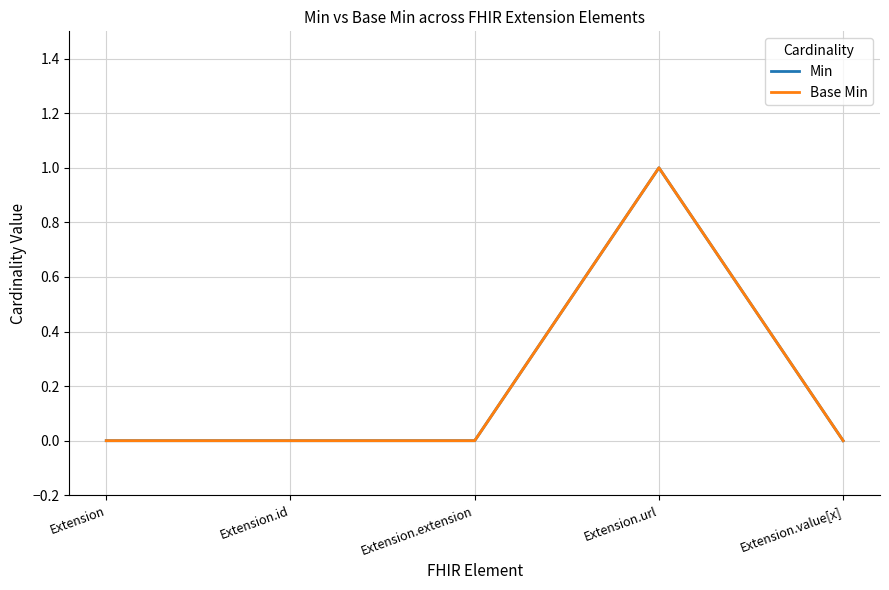

Rank the categories by Base Min value from lowest to highest.

Extension, Extension.id, Extension.extension, Extension.value[x], Extension.url